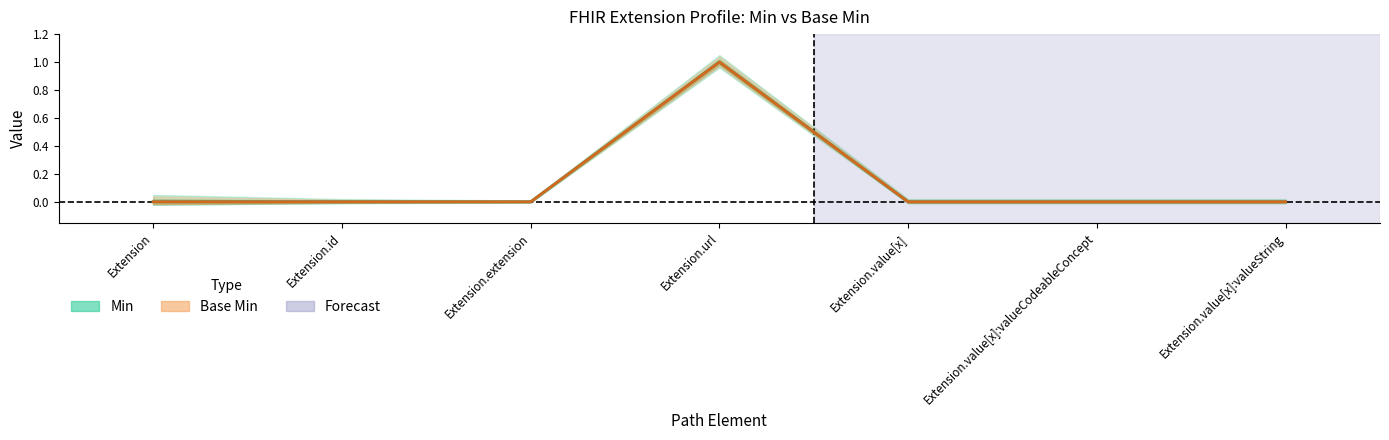

Count the Min values in the range 0 to 1.

7